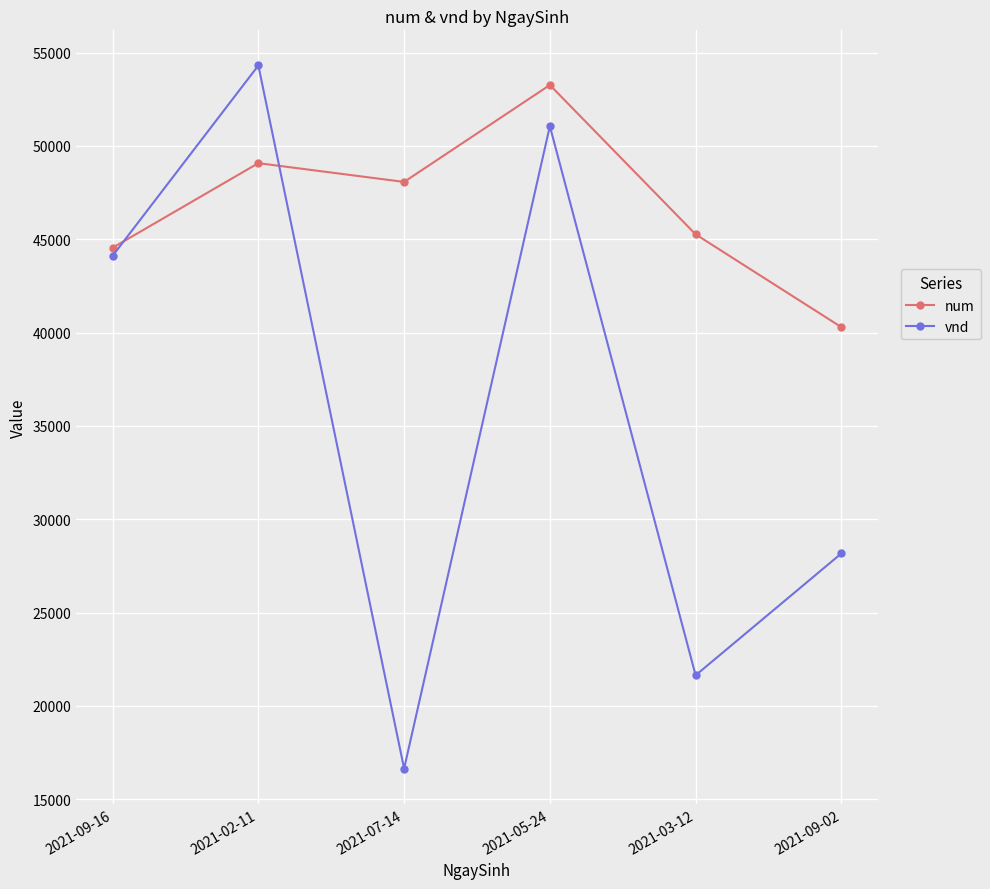

What is the difference between the num values at 2021-07-14 and 2021-09-16?

3526.0